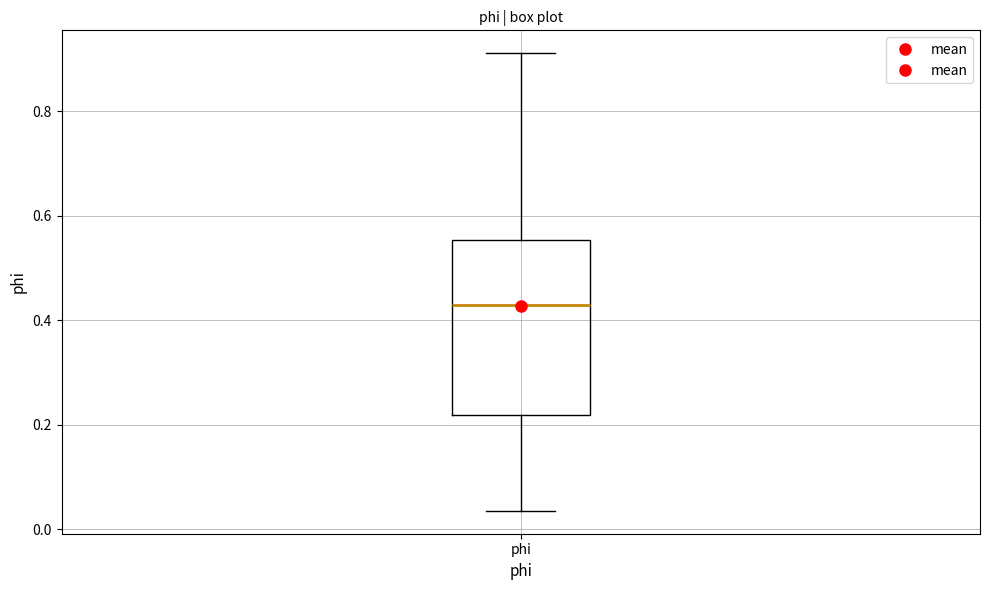

Transcribe this box plot: give where the median line is, the range the box spans, and where the two whiskers end, as read against the y-axis. The values are not printed on the chart, so give them approximately, as read against the axis.

median 0.42, box 0.22 to 0.56, whiskers 0.04 to 0.92